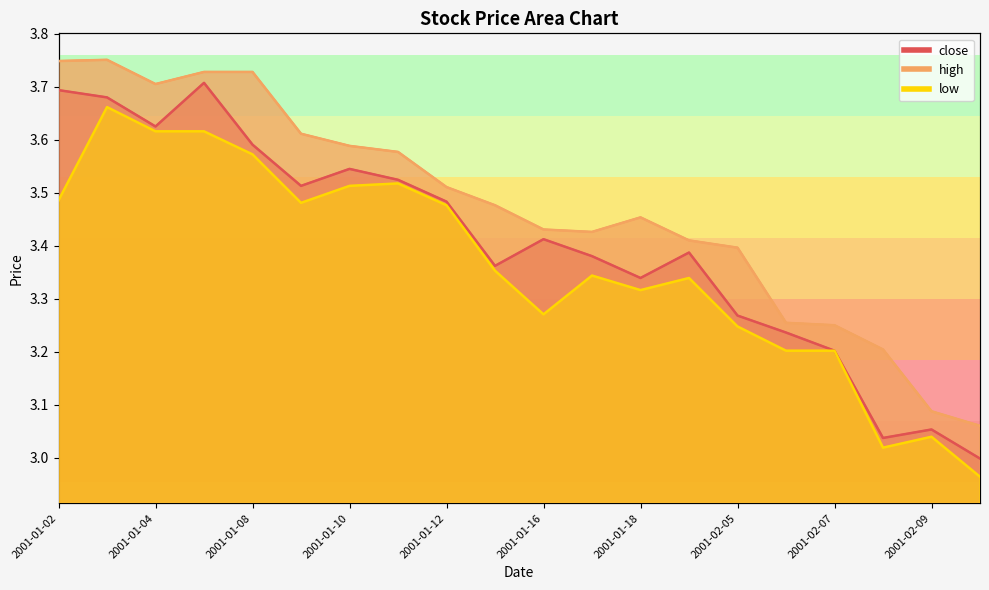

List the series in order of their overall mean, highest first.

high, close, low